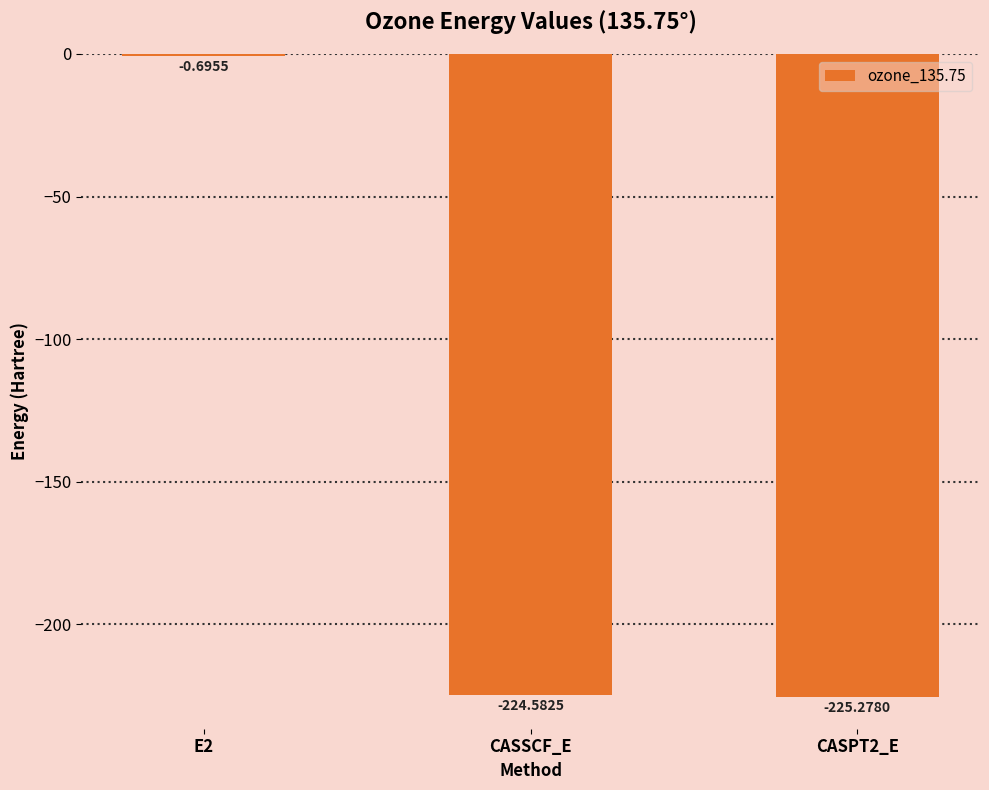

What is the difference between the values at CASSCF_E and E2?

223.9